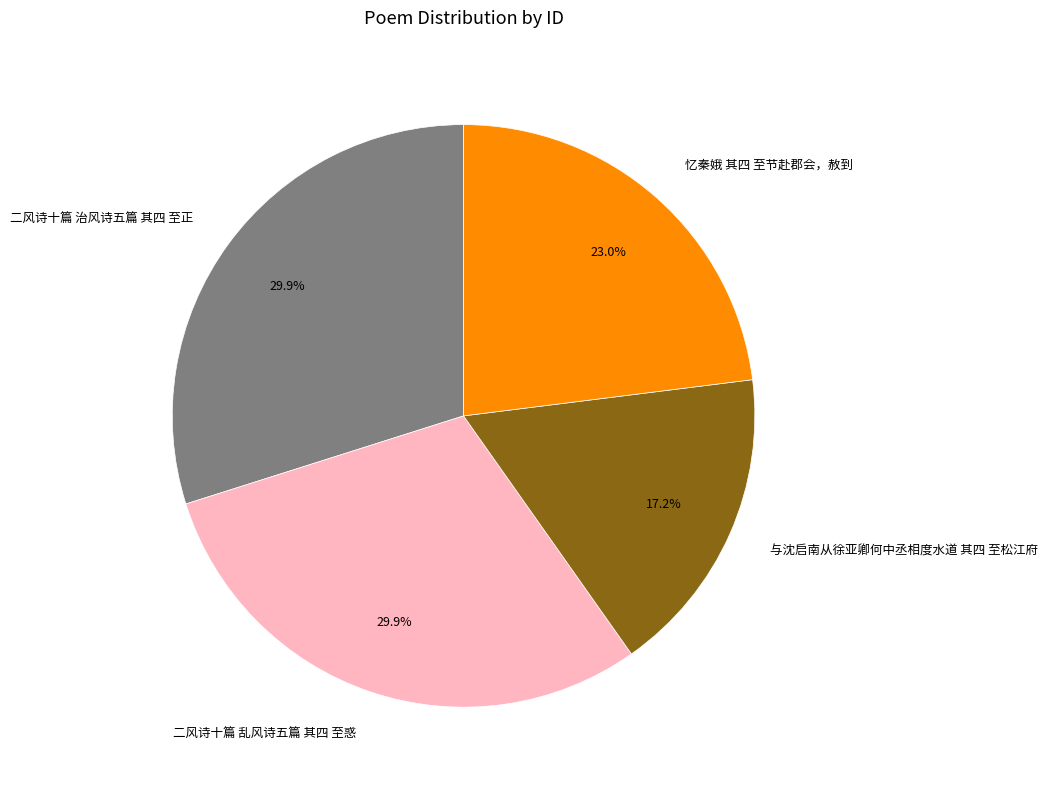

Is 二风诗十篇 乱风诗五篇 其四 至惑 the majority of the pie?

No